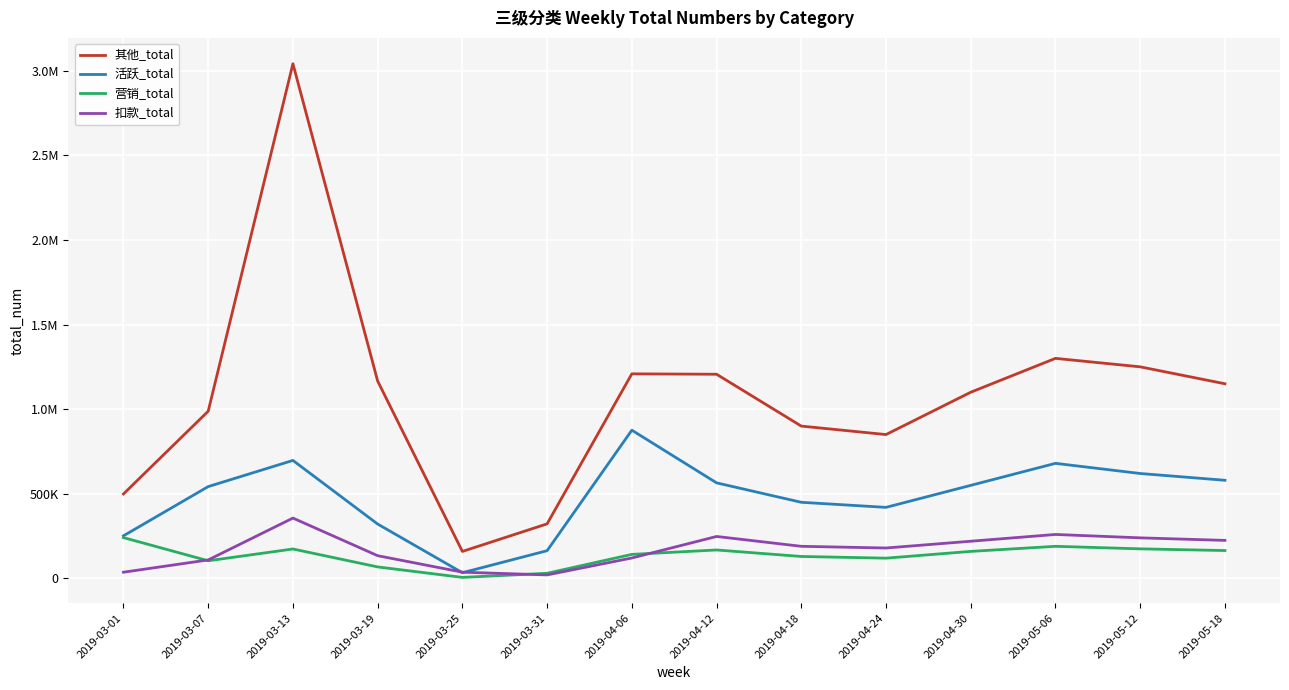

Does the chart have visible grid lines?

Yes